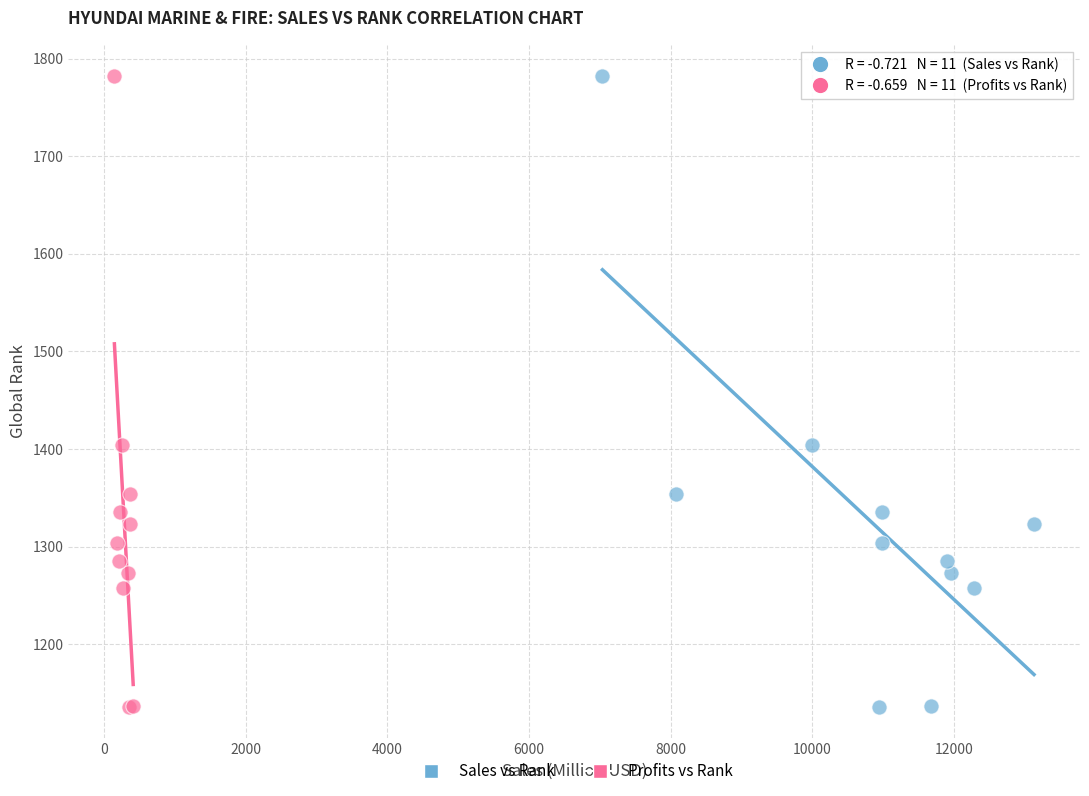

What are all the series names shown in the legend?

Sales vs Rank, Profits vs Rank